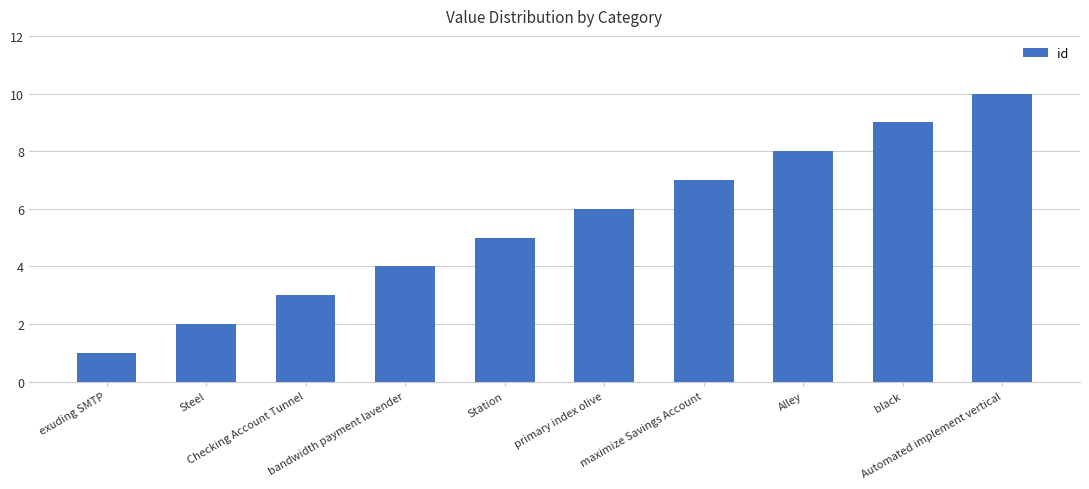

What is the average value?

6